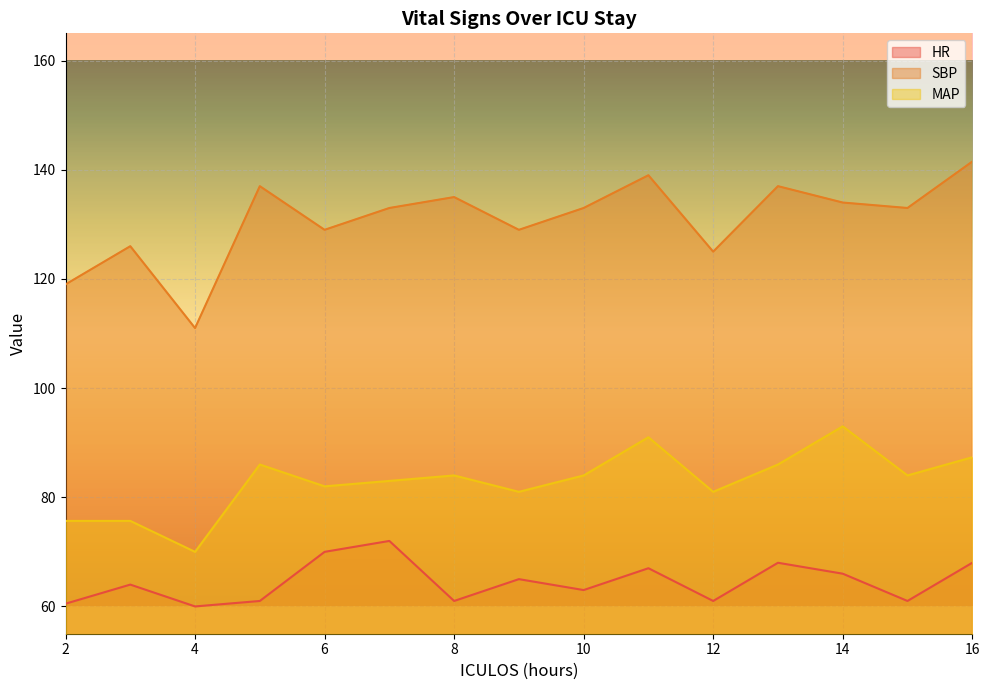

Is it true that SBP equals 129.0 at 6?

True